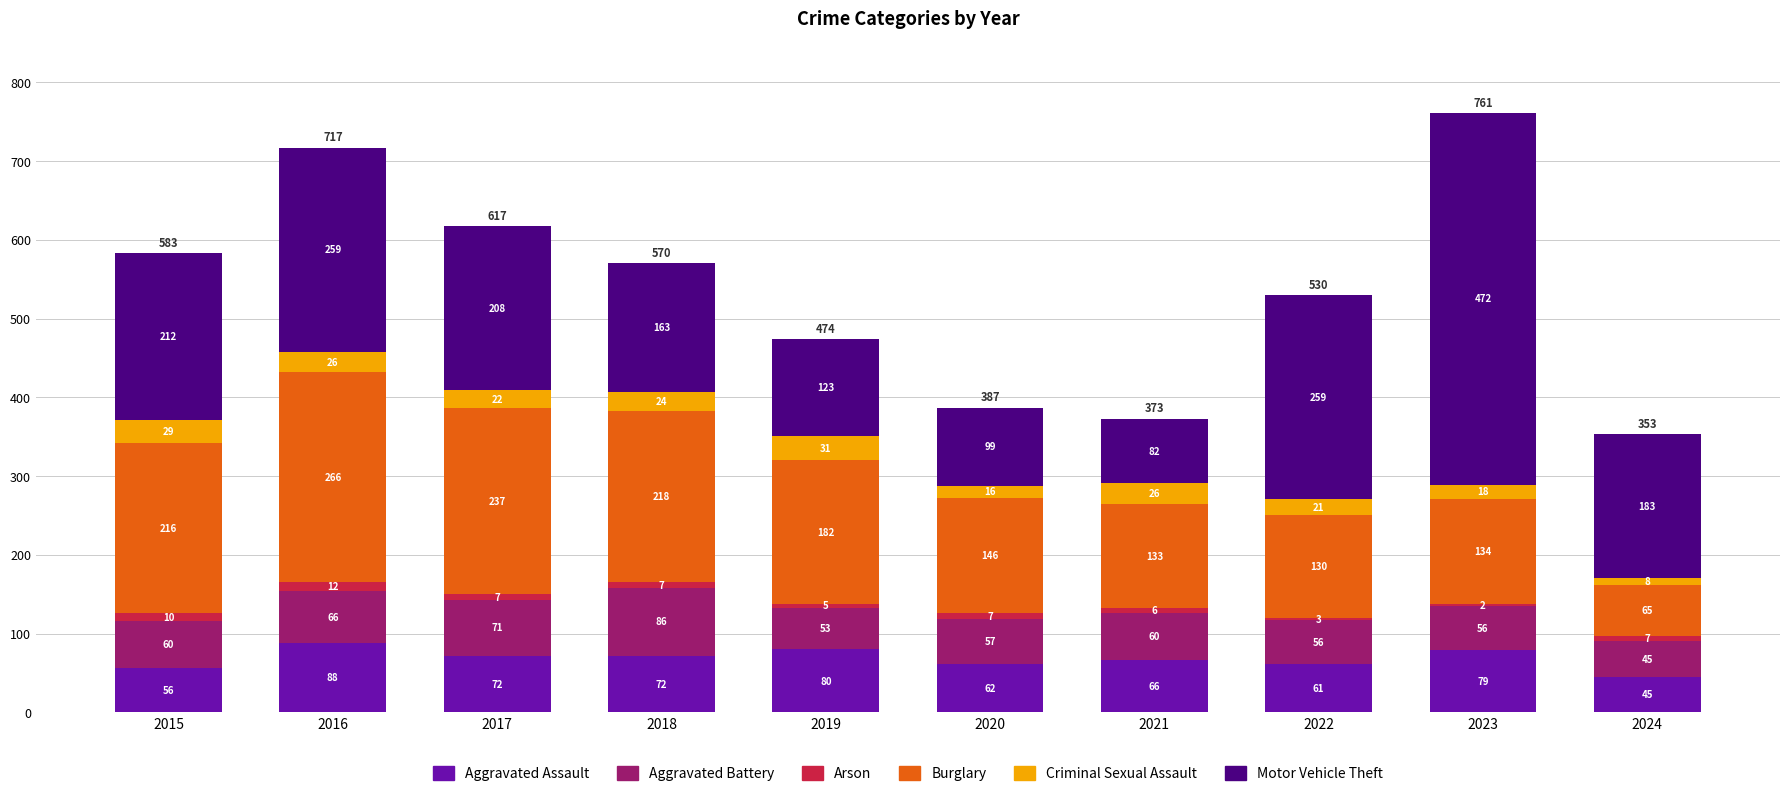

Reading left to right, what are the values for Aggravated Assault?

2015=56	2016=88	2017=72	2018=72	2019=80	2020=62	2021=66	2022=61	2023=79	2024=45